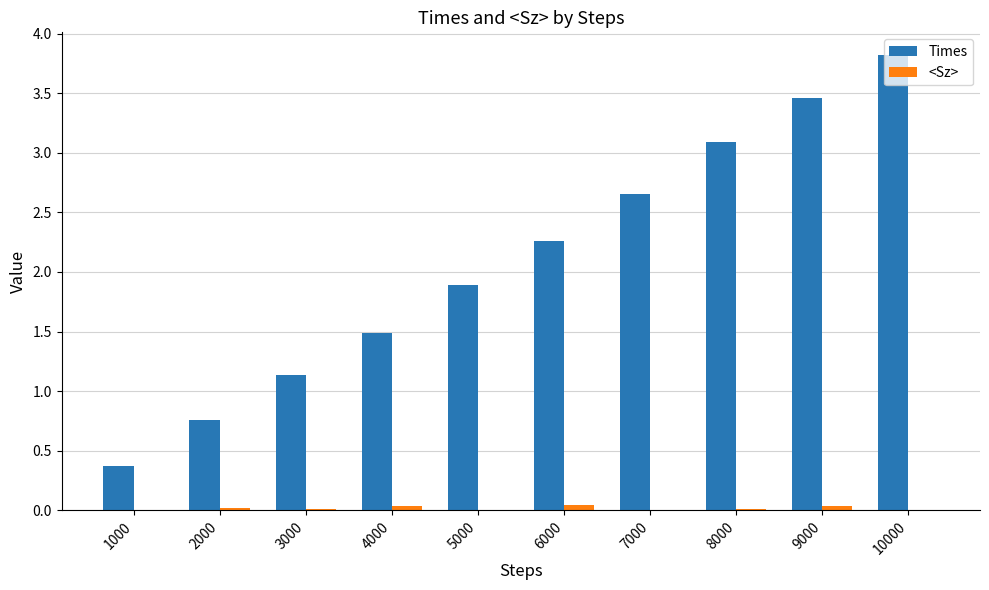

Between 3000 and 7000, which series saw the biggest shift?

Times